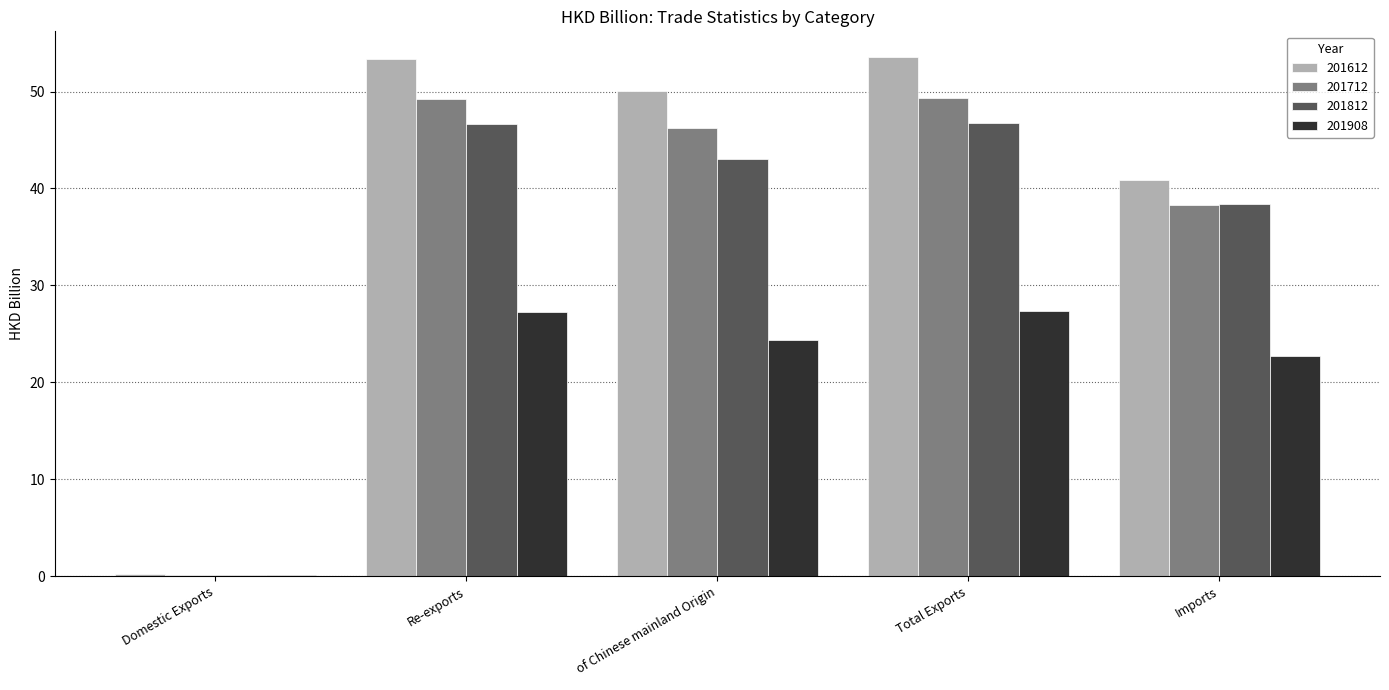

Are the bars horizontal?

No